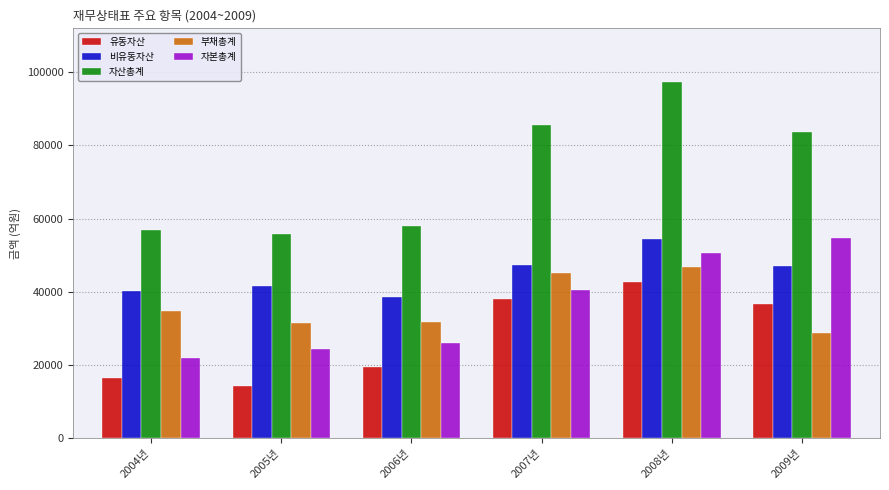

At how many categories does at least one series exceed 18539?

6